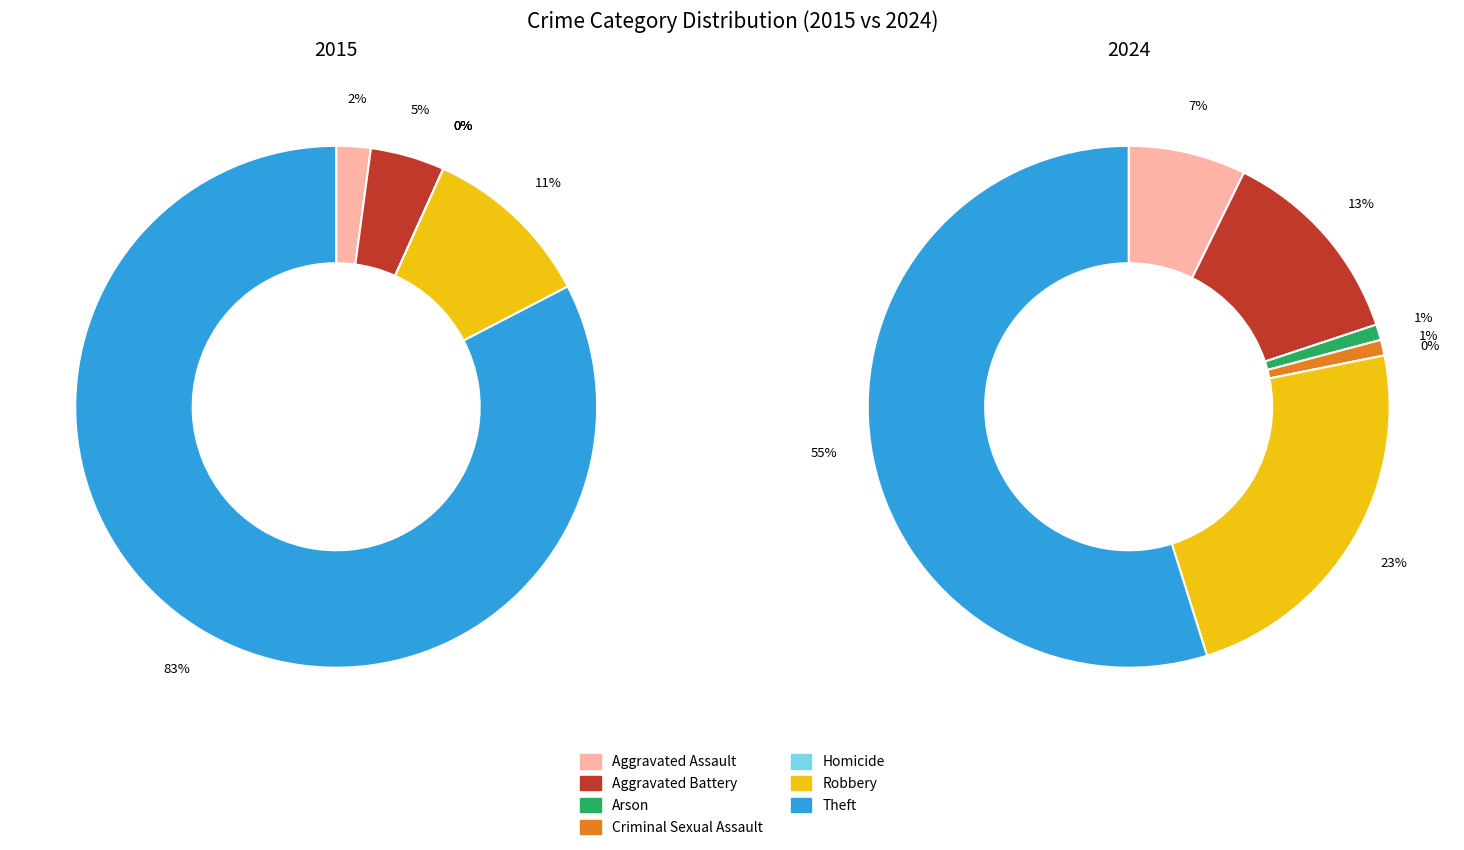

Is it true that 5 is 1% of the pie?

False